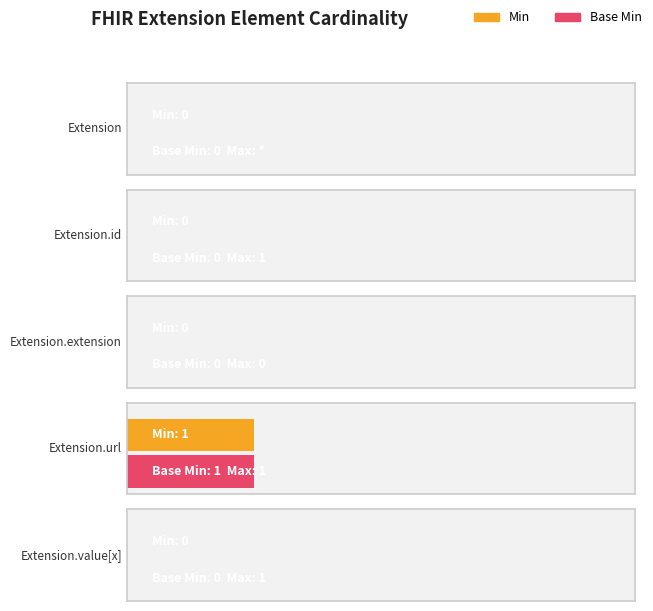

How many Min values are between 0 and 1?

5